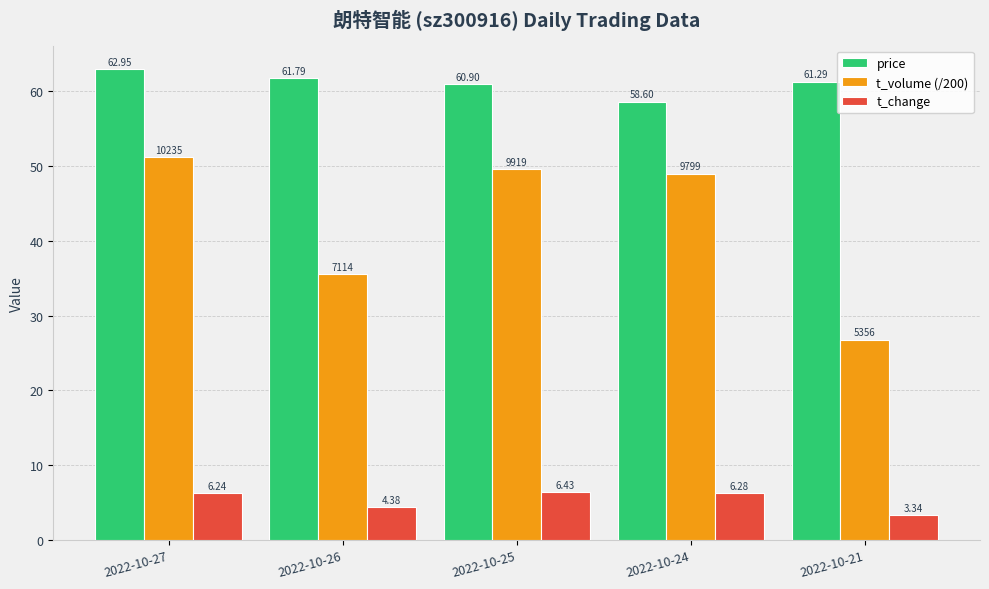

What is the total value across all series at 2022-10-26?

101.7